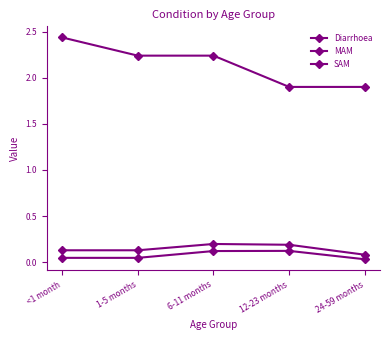

Reading left to right, what are all the values shown in this chart?

Diarrhoea: 2.4	2.2	2.2	1.9	1.9
MAM: 0.1	0.1	0.2	0.2	0.1
SAM: 0.0	0.0	0.1	0.1	0.0